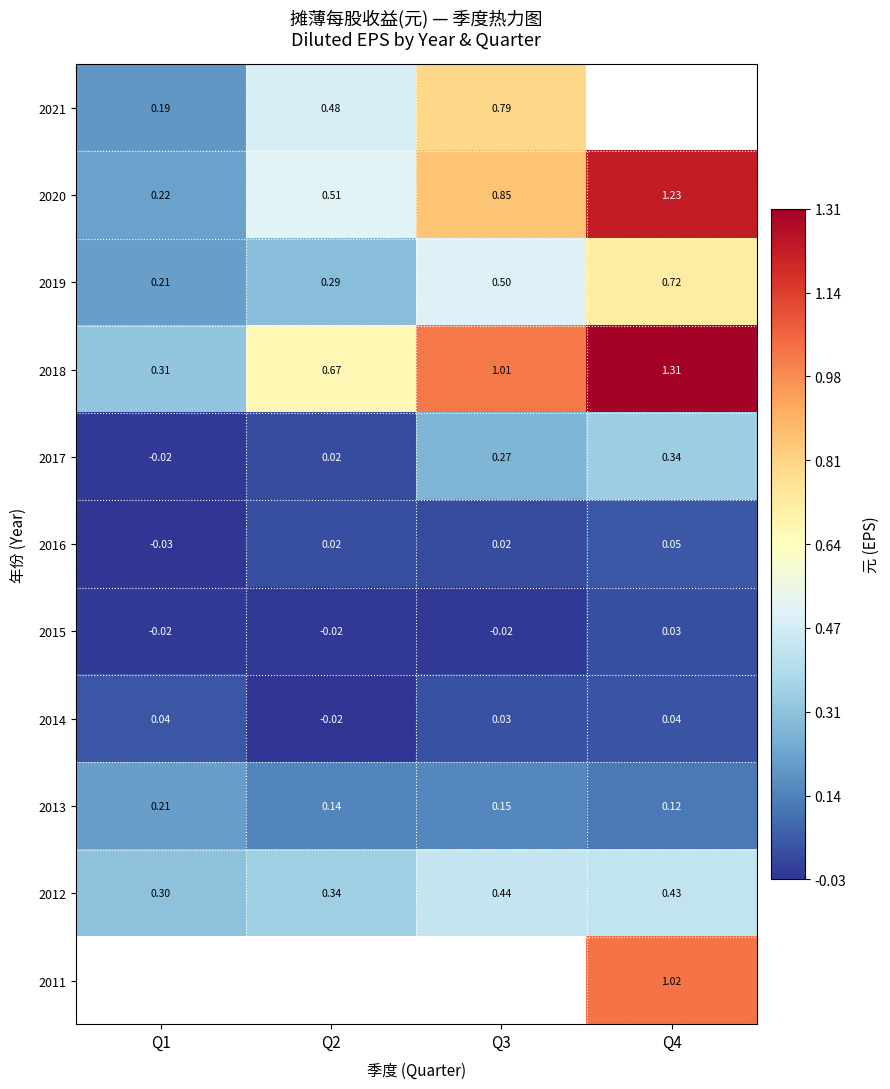

At how many categories does at least one series exceed 0?

4